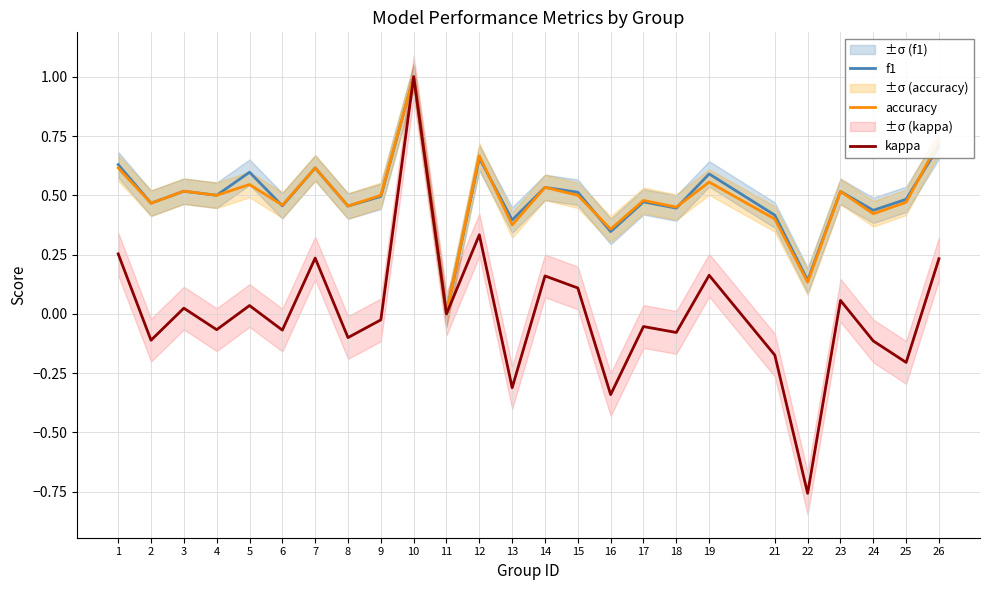

Is it true that kappa equals -0.0 at 18?

False